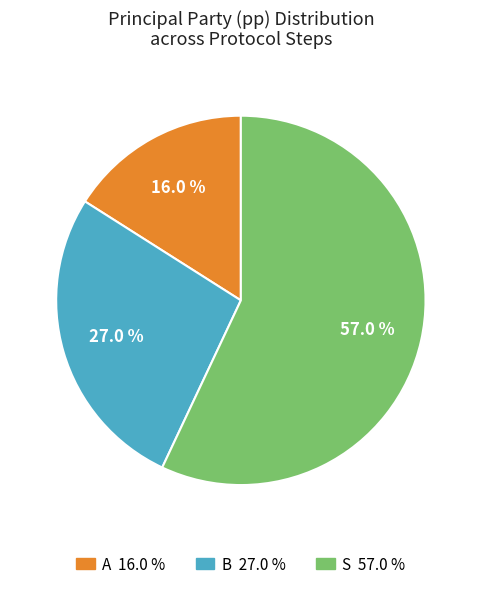

Combined, do A and S account for over 50%?

Yes